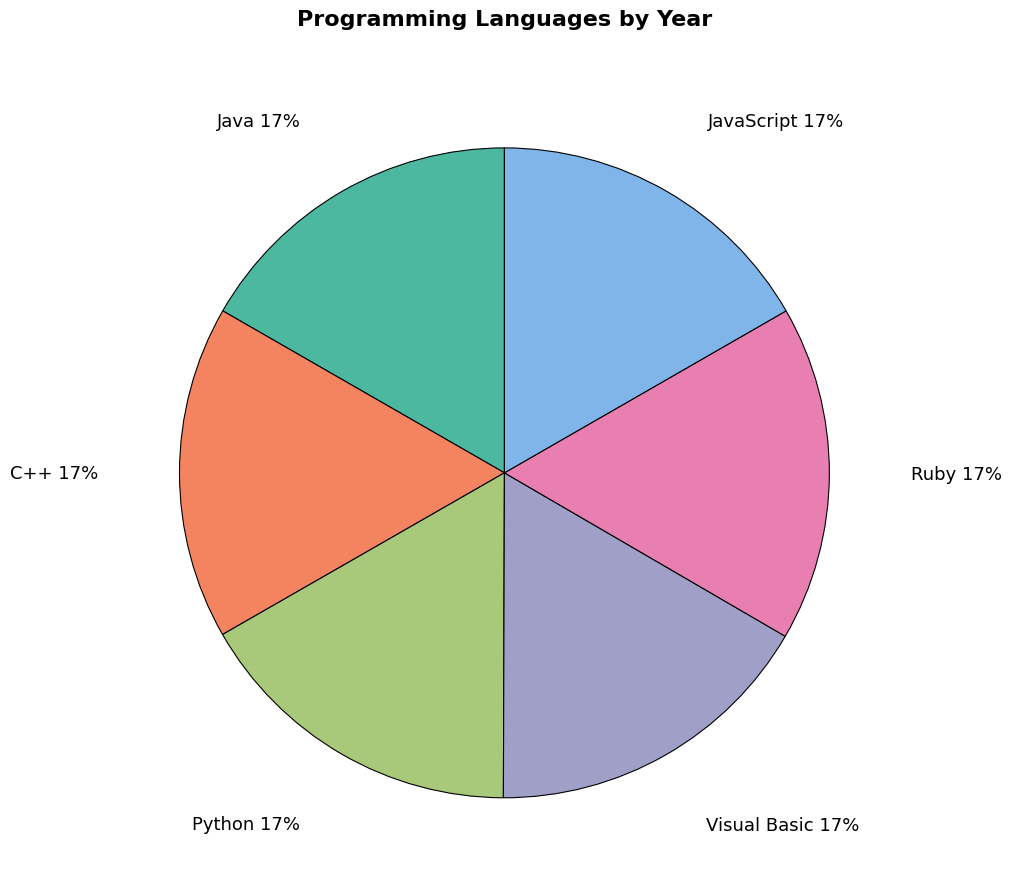

Is the sum of Ruby and Java greater than half?

No